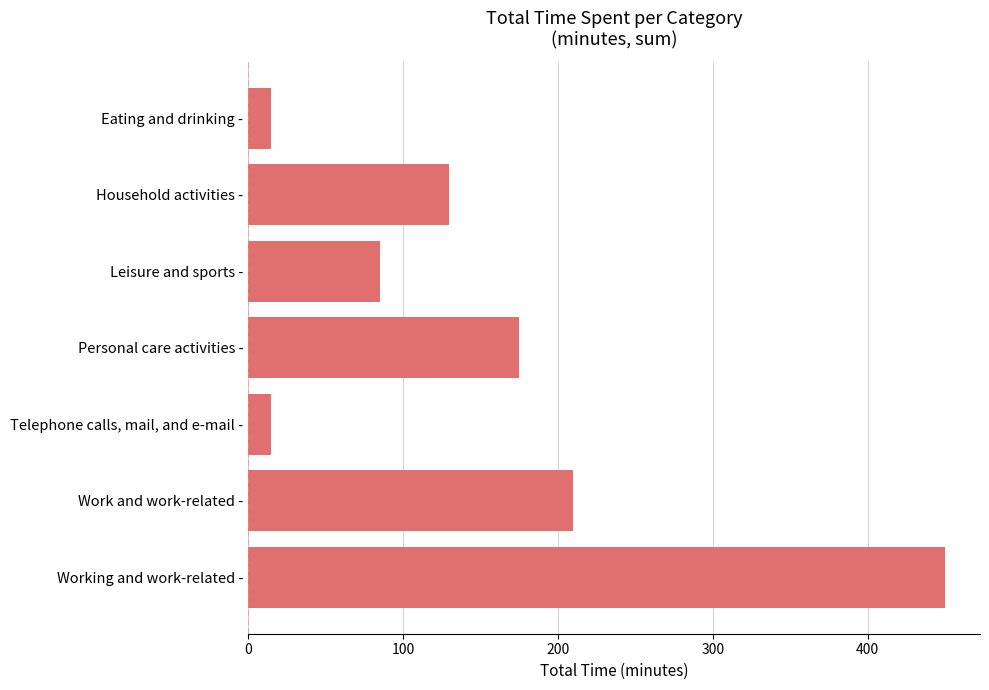

Which category has the highest value across all series?

Working and work-related -